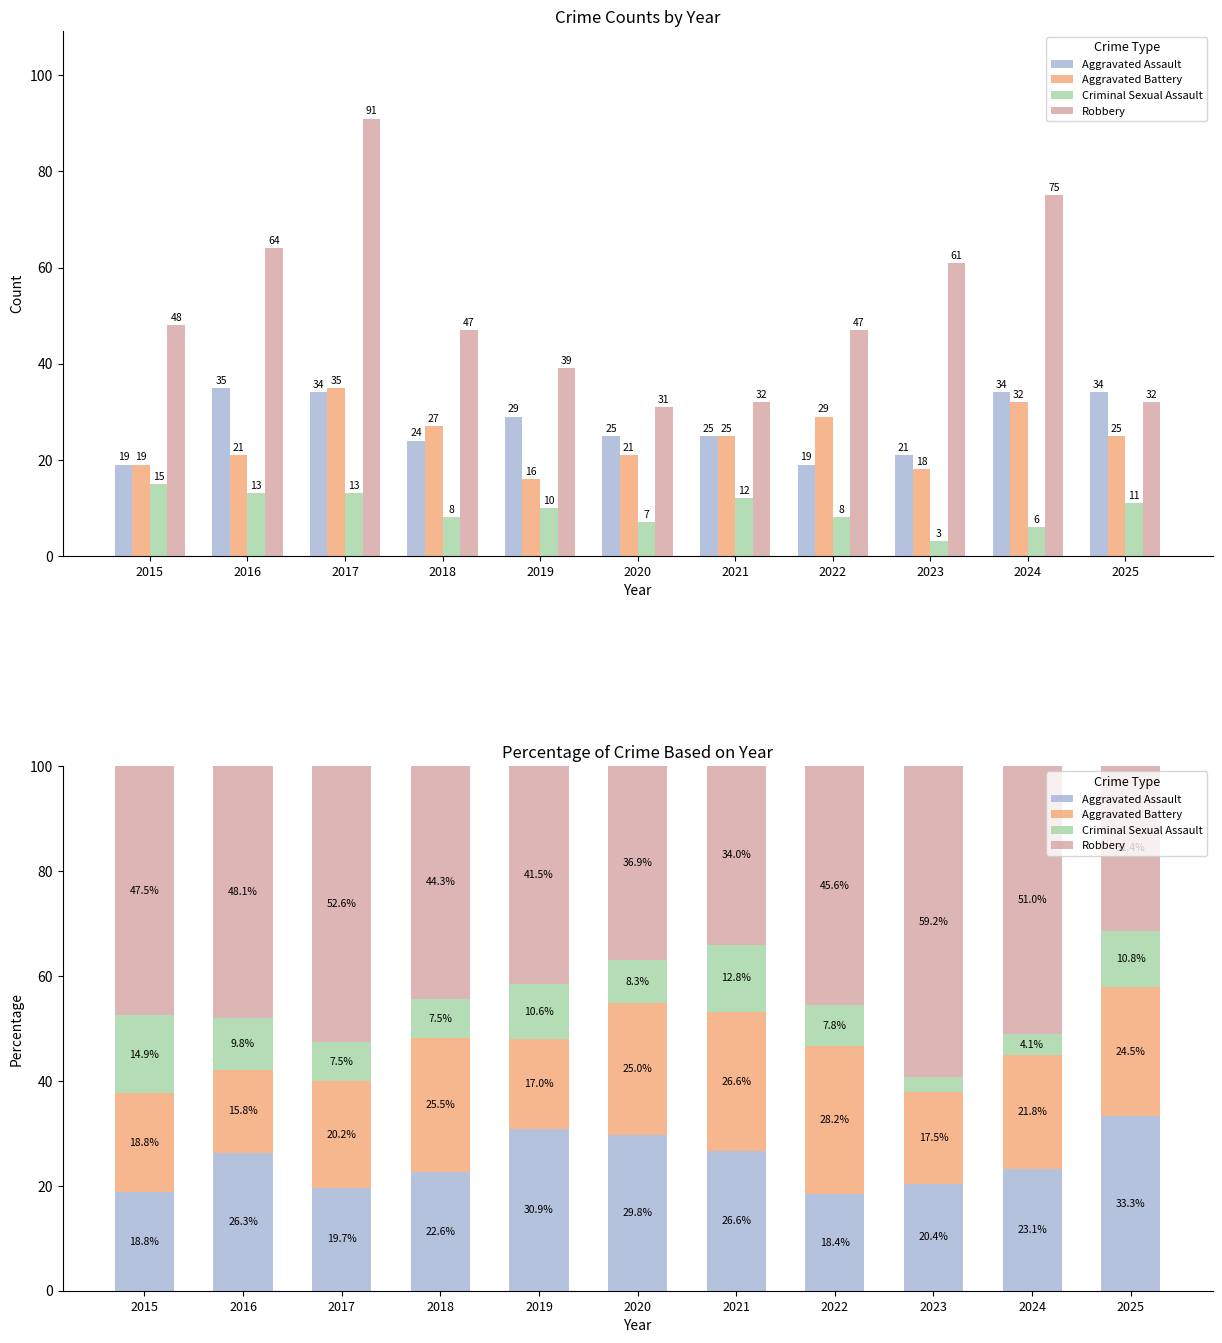

What is the spread (max minus min) of values at 2025?

22.5